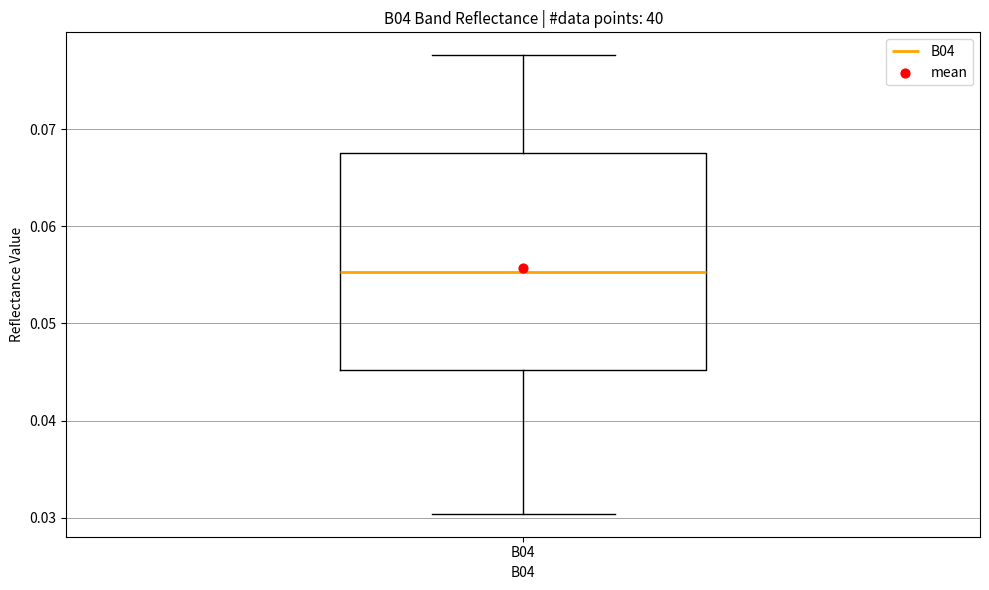

Transcribe this box plot: give where the median line is, the range the box spans, and where the two whiskers end, as read against the y-axis. The values are not printed on the chart, so give them approximately, as read against the axis.

median 0.055, box 0.045 to 0.068, whiskers 0.030 to 0.078